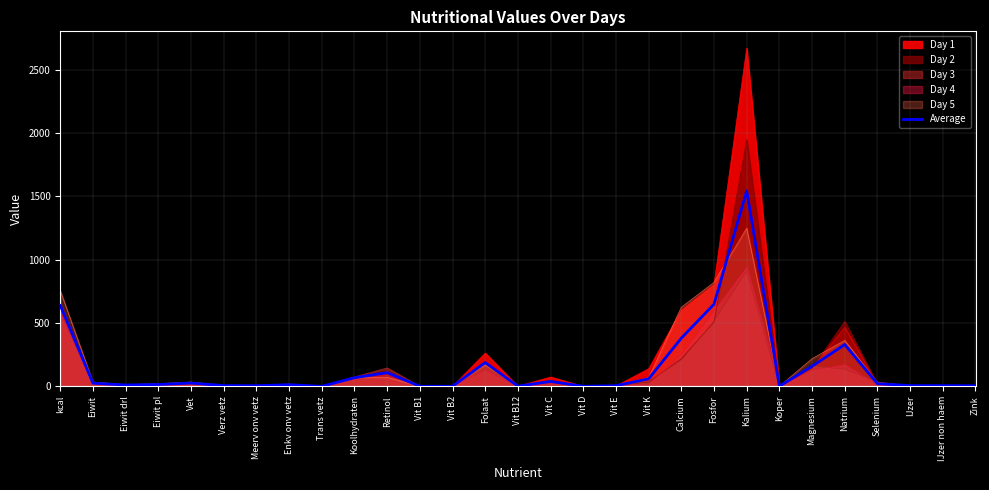

Which has a higher value, Vit D or Verz vetz?

Verz vetz